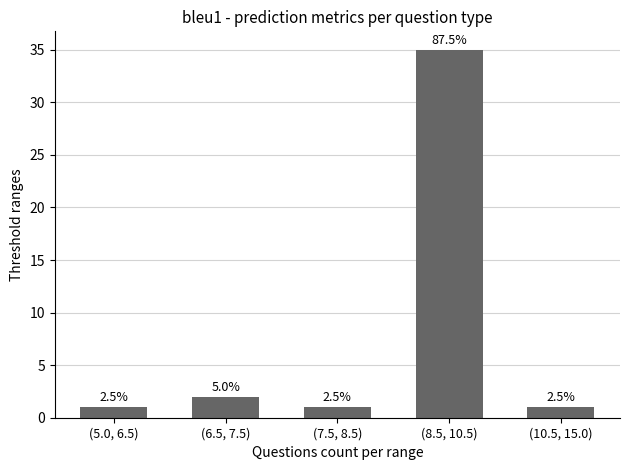

Between (10.5, 15.0) and (6.5, 7.5), which is larger?

(6.5, 7.5)